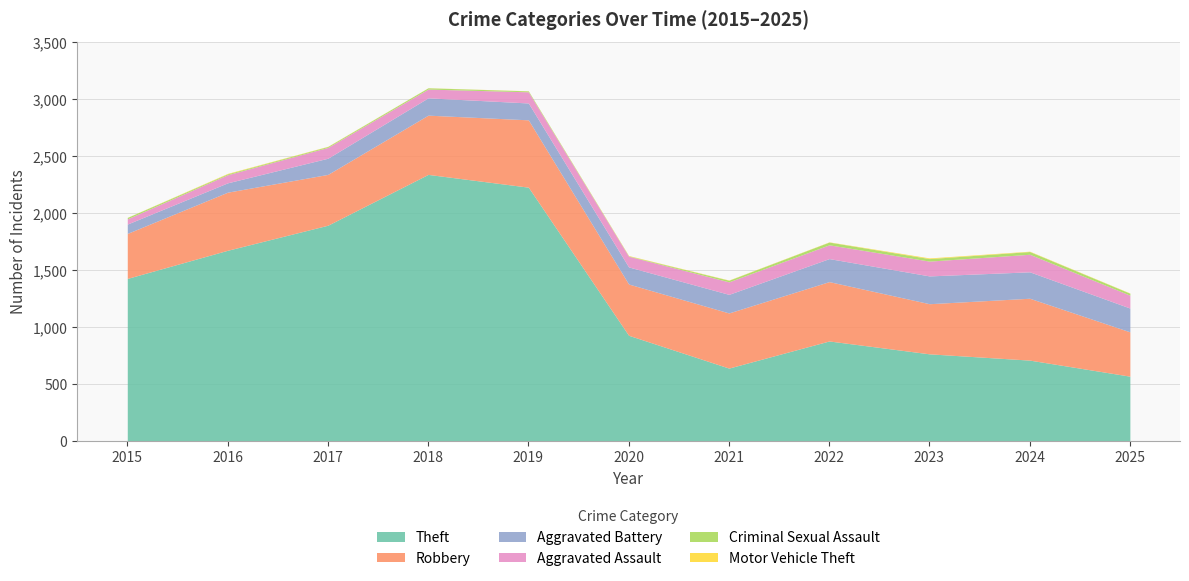

Is the value of Aggravated Battery at 2025 greater than the value of Robbery at 2016?

No